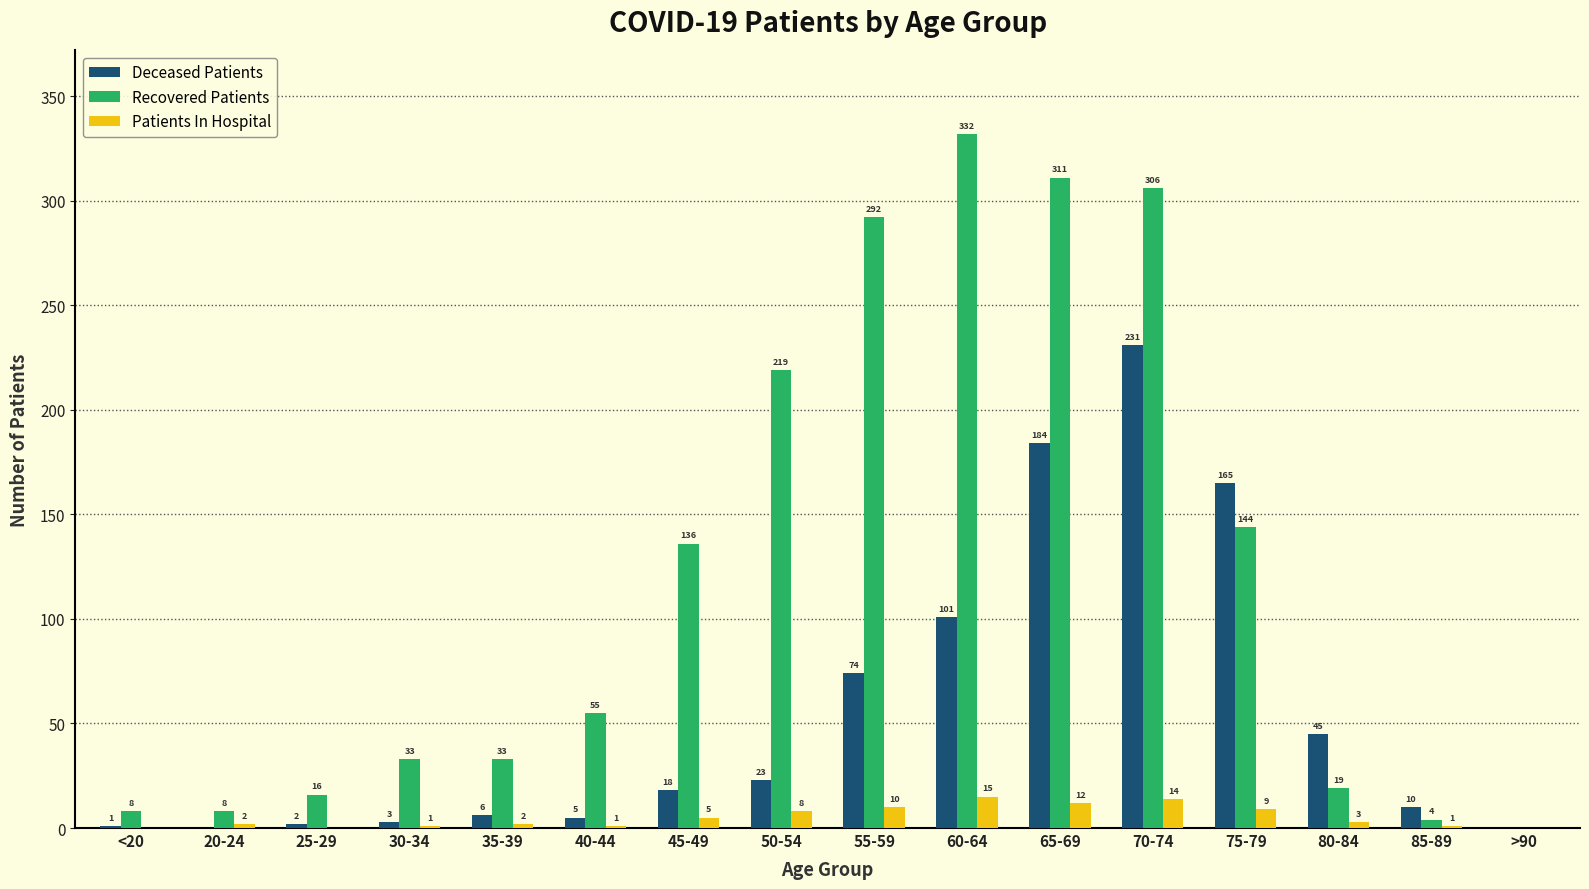

Which series has the widest spread of values?

Recovered Patients